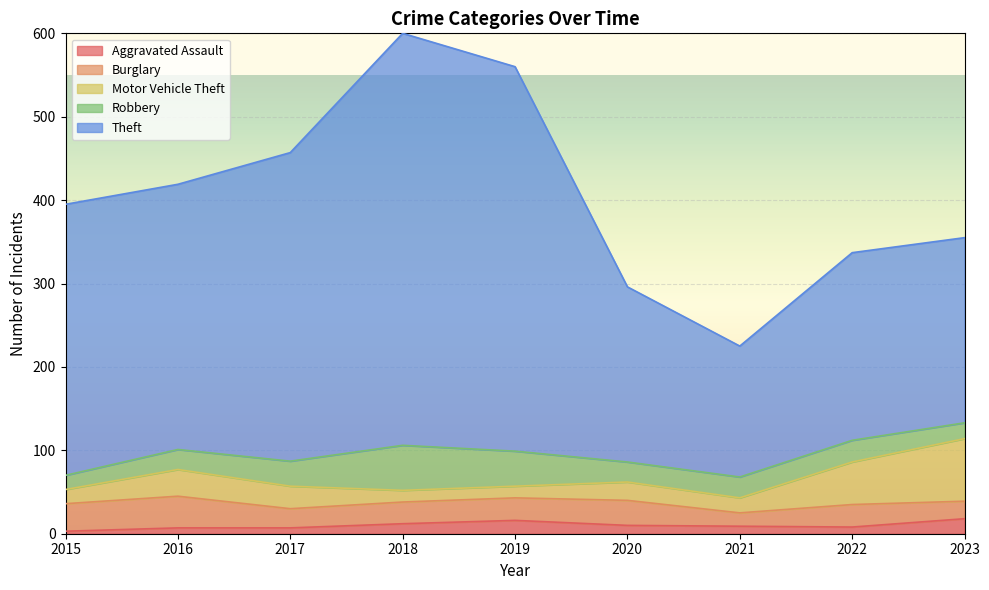

Which series ends up on top after the final intersection of Burglary and Robbery?

Burglary